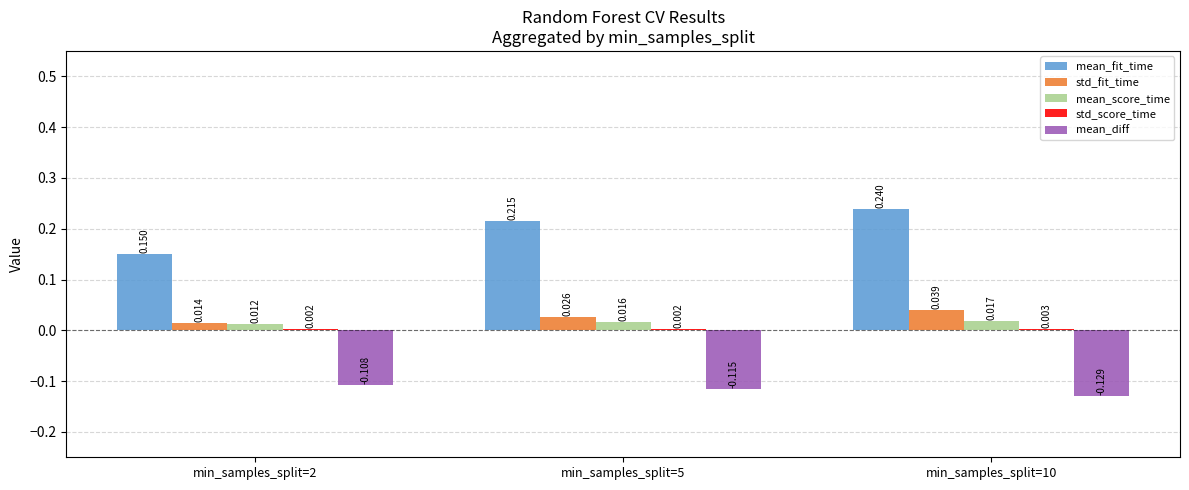

Between min_samples_split=2 and min_samples_split=5, which series saw the biggest shift?

mean_fit_time